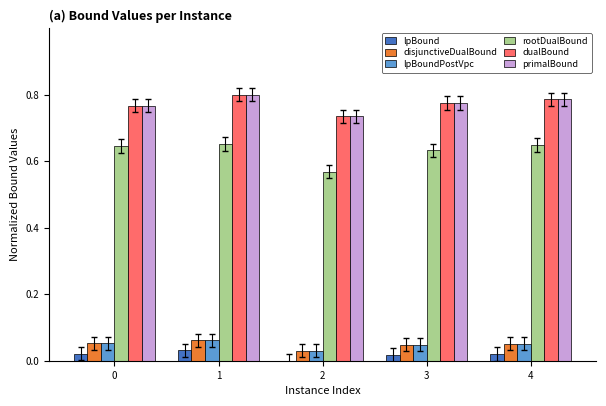

Is the value of dualBound at 0 greater than the value of lpBoundPostVpc at 3?

Yes